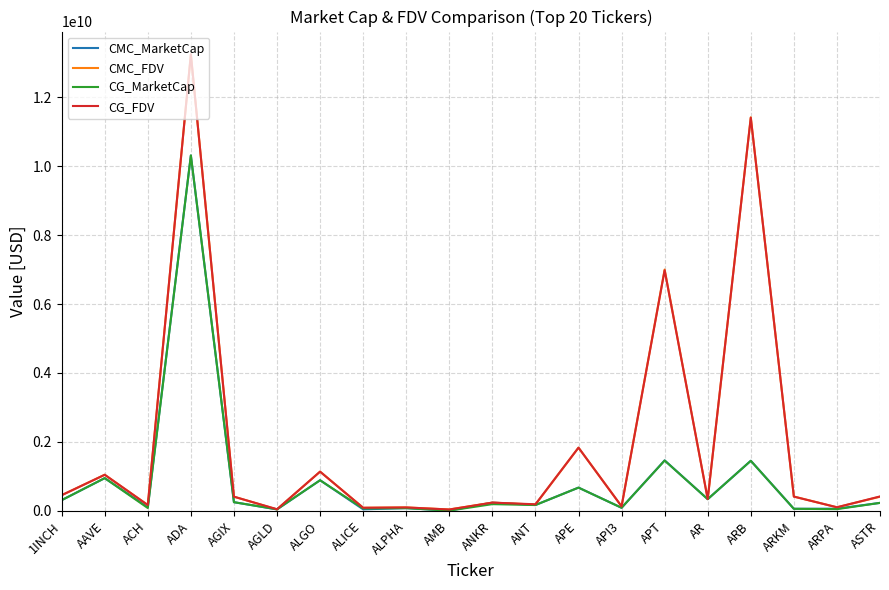

At which label is CG_FDV closest to 6639572424?

APT